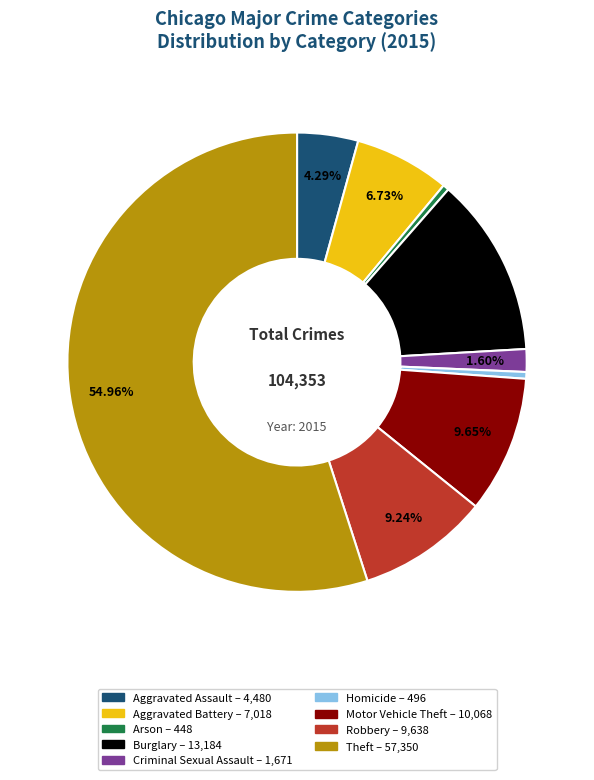

Which slice is the largest?

Theft